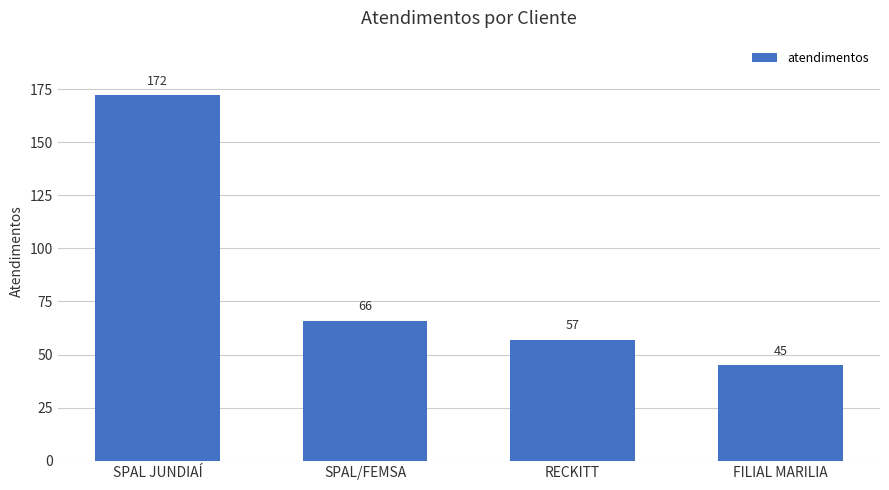

What is the approximate value at SPAL/FEMSA, to the nearest 10?

70